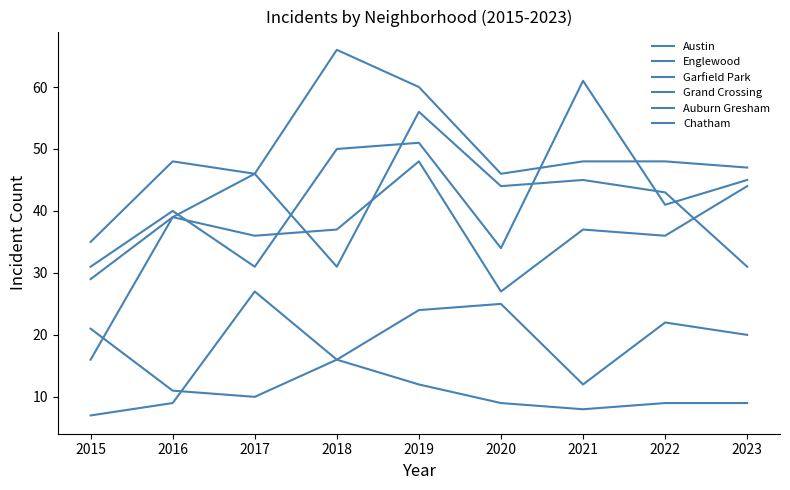

How many lines are shown in the chart?

6